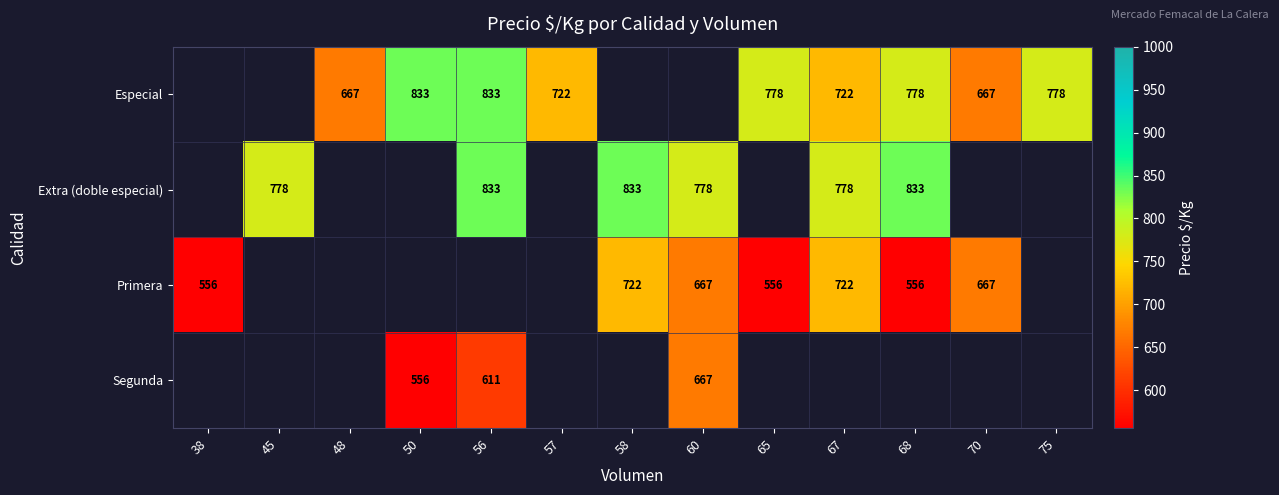

The value of Segunda at 50 is 556. True or false?

True